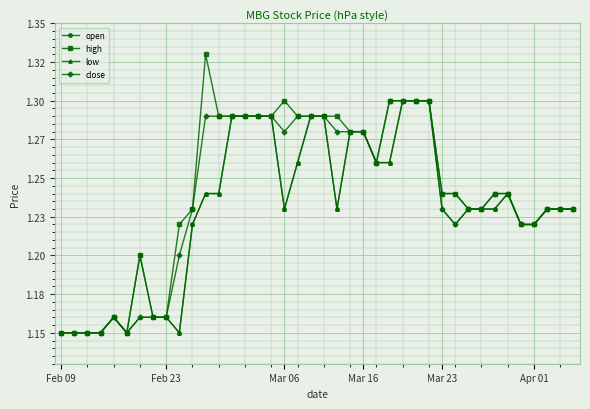

True or false: close and high cross at least once.

False